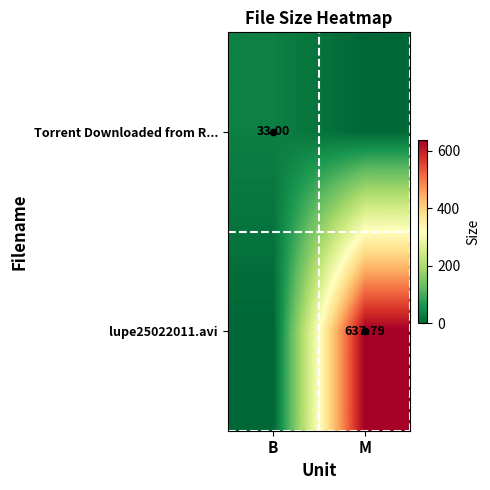

What is the sum of the lupe25022011.avi values at B and M?

637.8